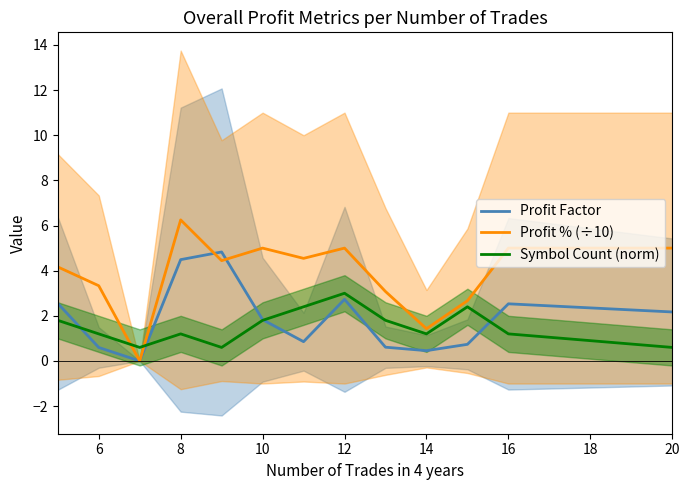

What is the minimum value for Symbol Count (norm)?

0.6